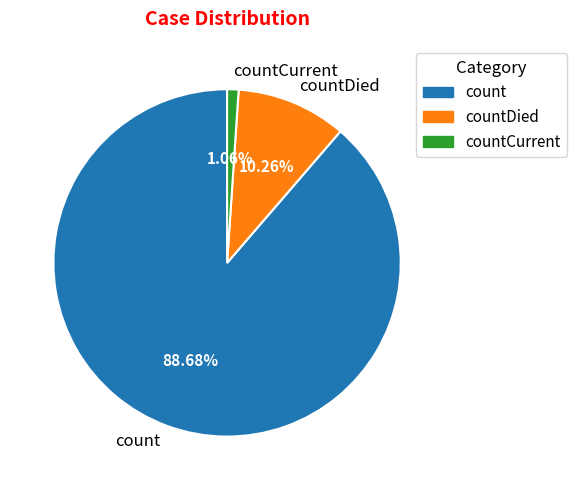

Which has a higher value, countCurrent or countDied?

countDied